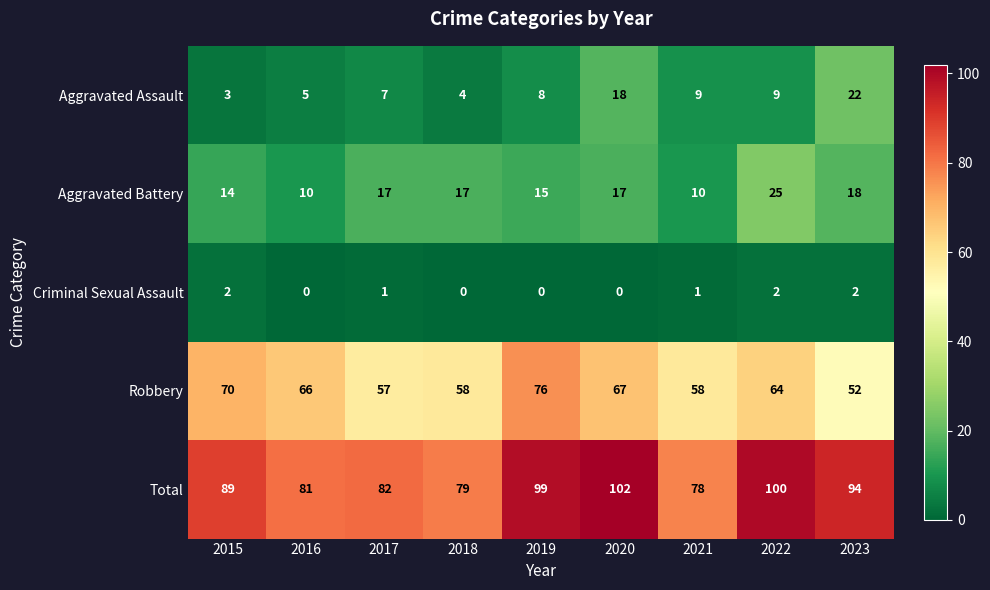

Where is Total nearest to the value 90?

2015